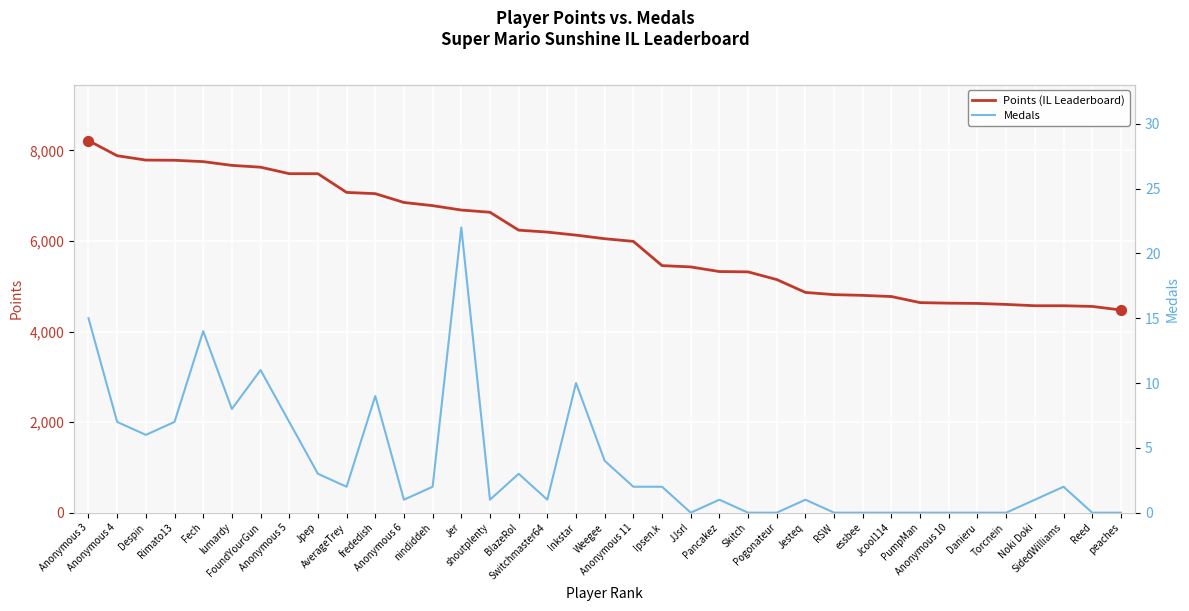

Which series reaches the minimum Y coordinate?

Medals